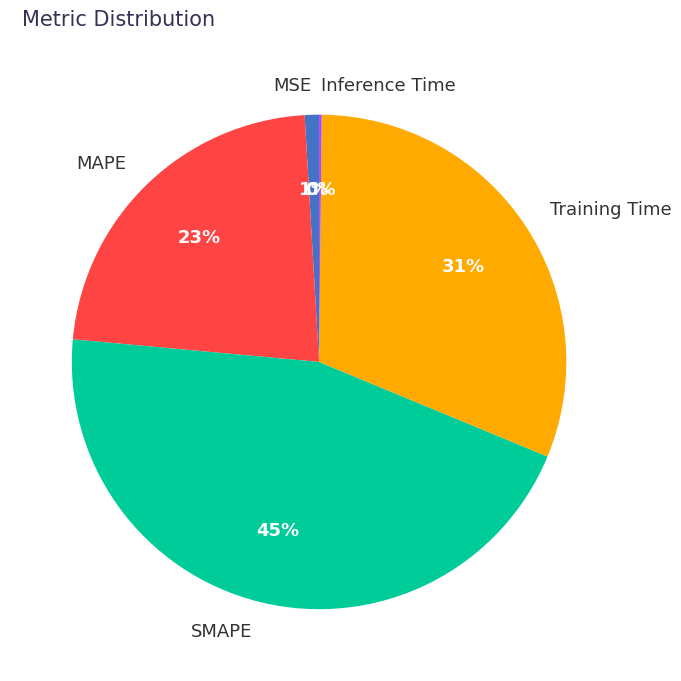

Approximately how many times larger is the value at Training Time compared to SMAPE?

0.7